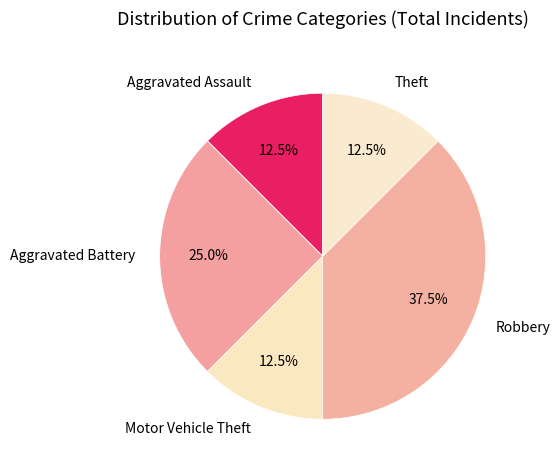

Is there a majority slice in this chart?

No